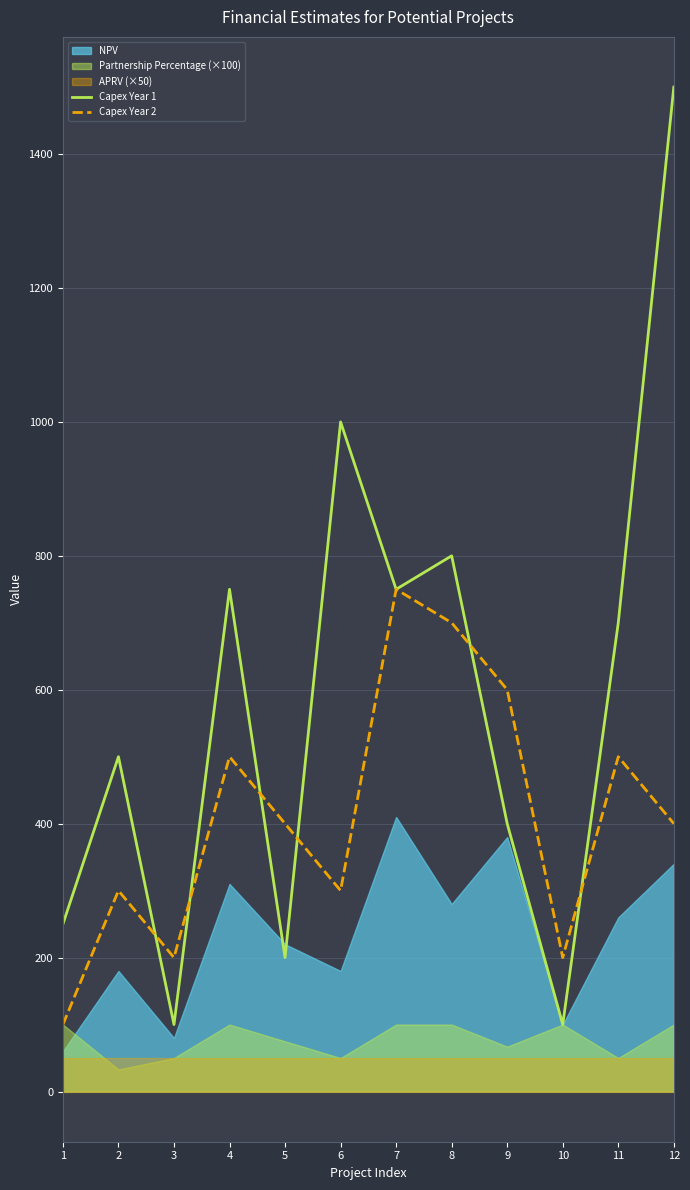

At how many categories does at least one series exceed 468?

8